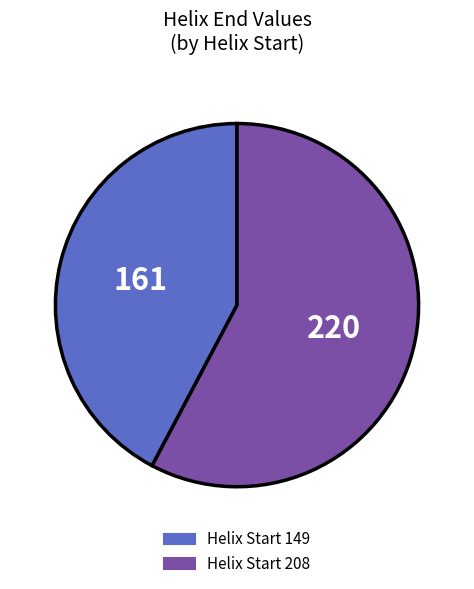

Is there a majority slice in this chart?

Yes